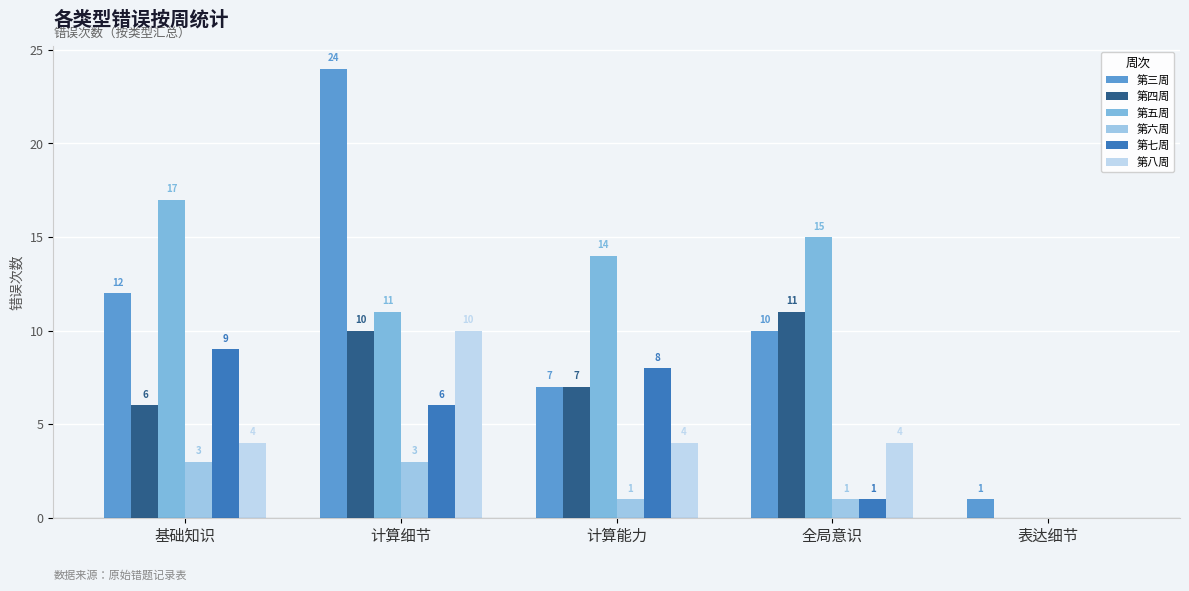

At which label does 第六周 reach its peak?

基础知识